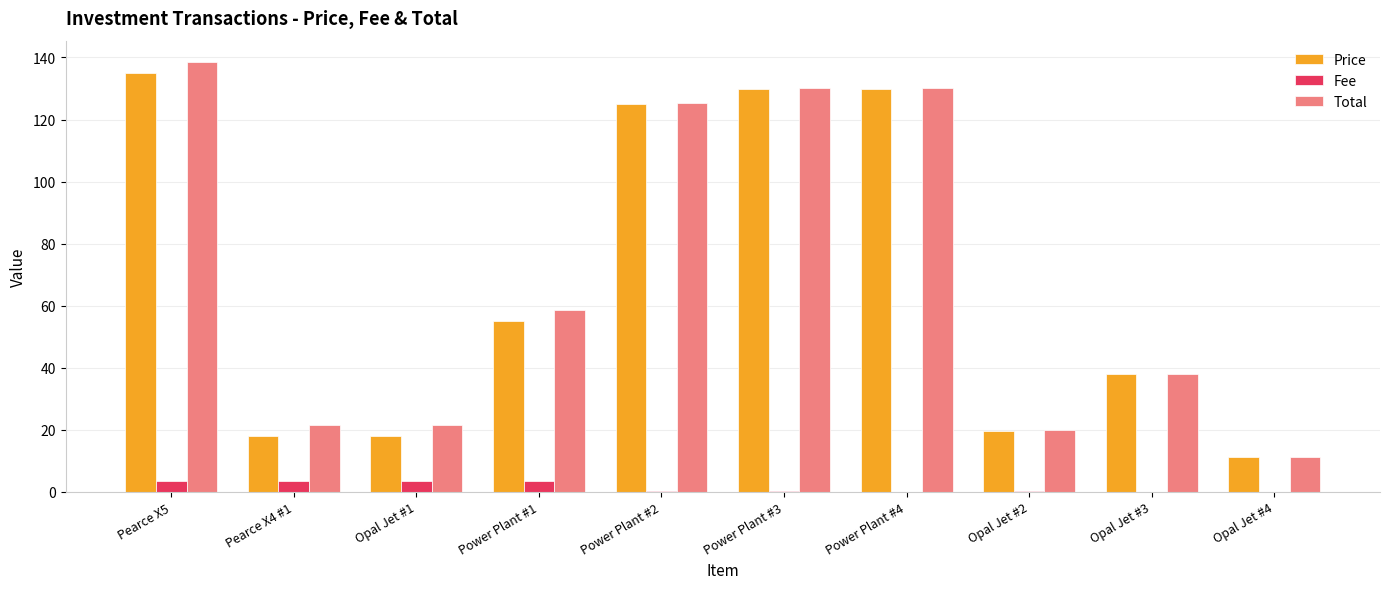

Where is Price nearest to the value 73?

Power Plant #1